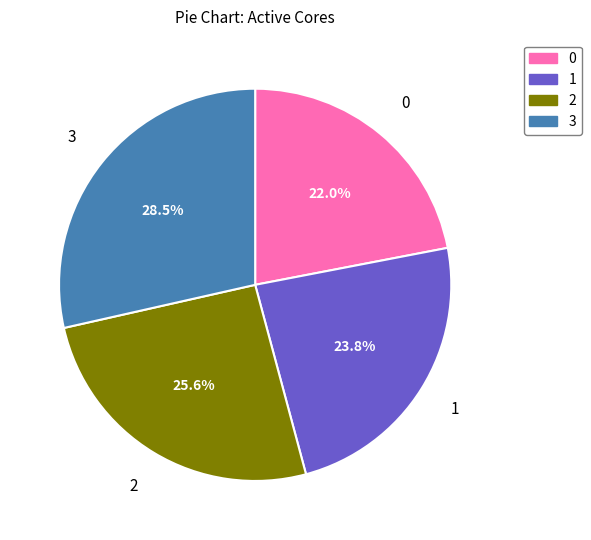

Rank the categories by value from highest to lowest.

3, 2, 1, 0